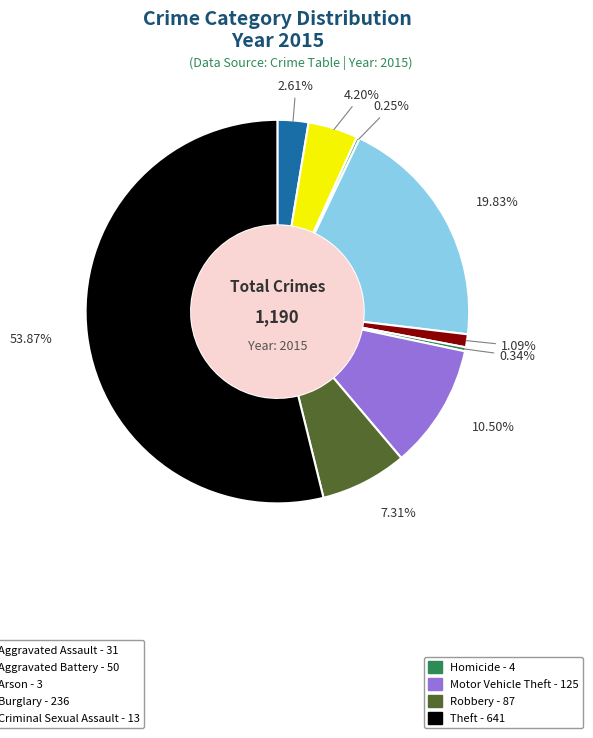

Is there any slice that represents more than half of the pie?

Yes